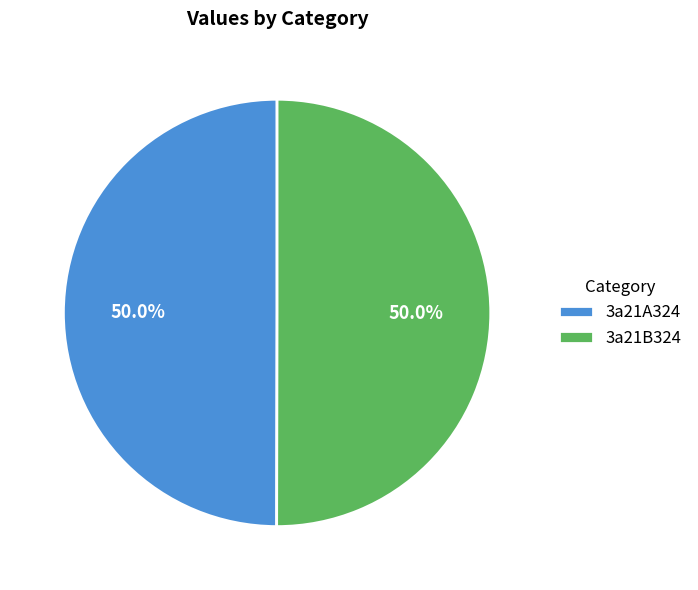

How many segments does this pie chart have?

2